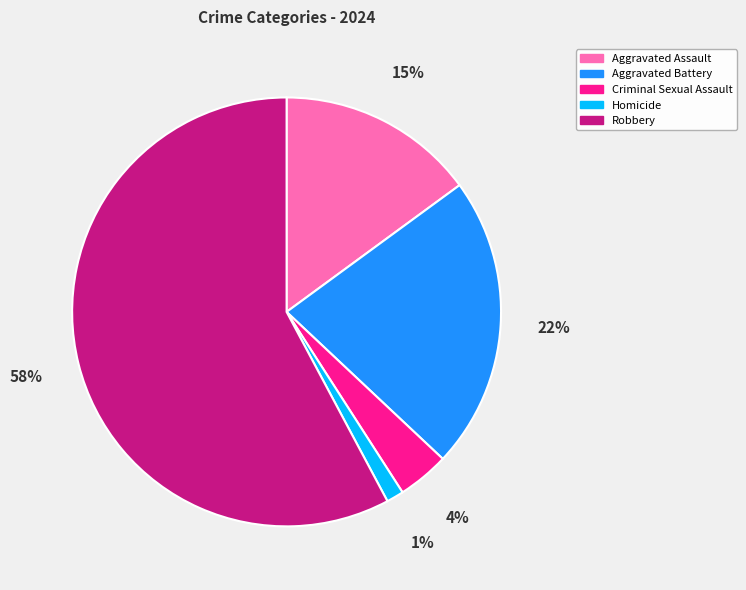

The Aggravated Assault slice represents 15% of the pie. True or false?

True